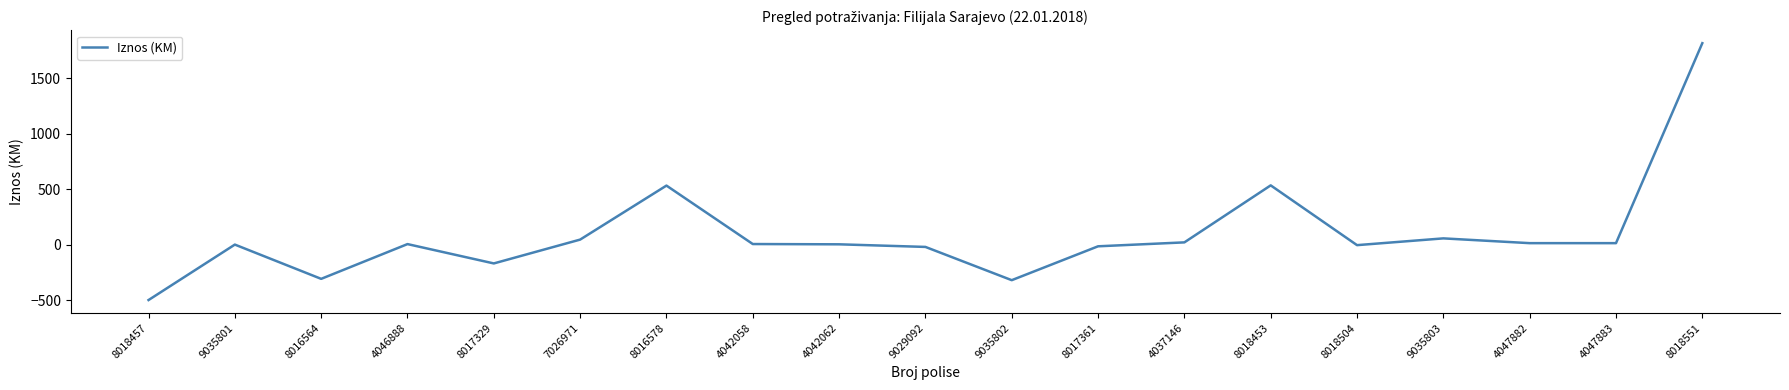

What is the difference between the maximum and minimum values?

2316.0